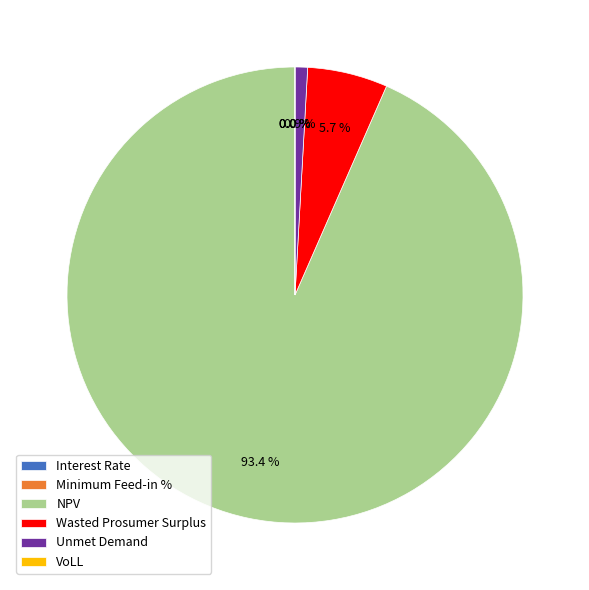

Which slice is the largest?

NPV